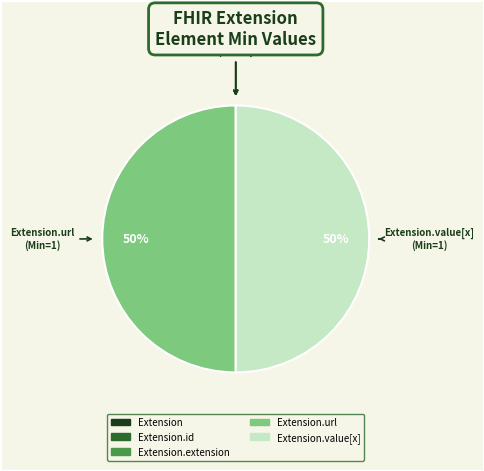

To the nearest percent, what is the average slice percentage?

20%